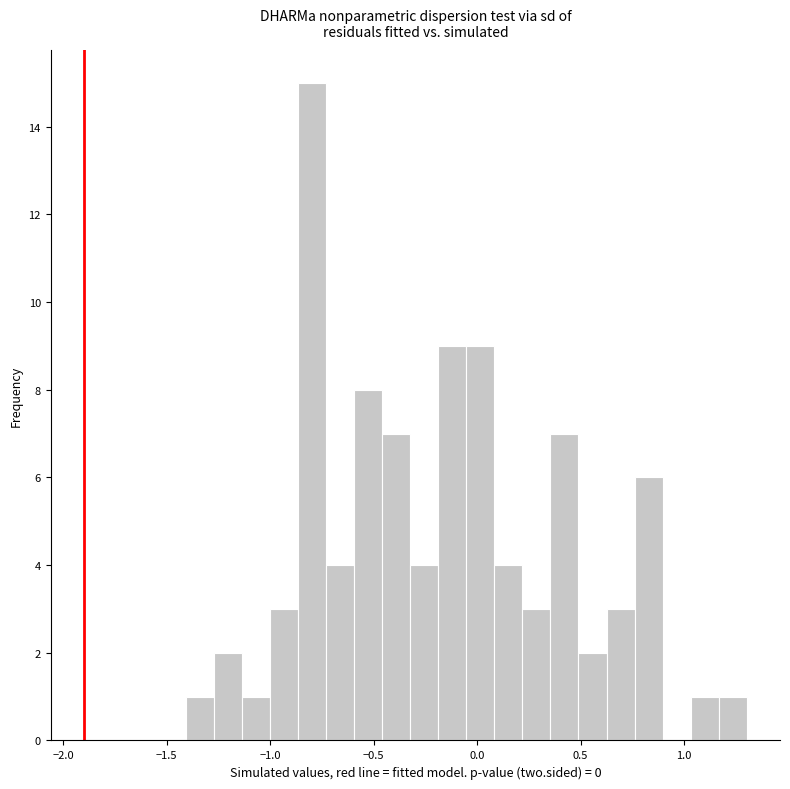

Read against the x-axis, roughly where is the centre of the tallest bar?

-0.80